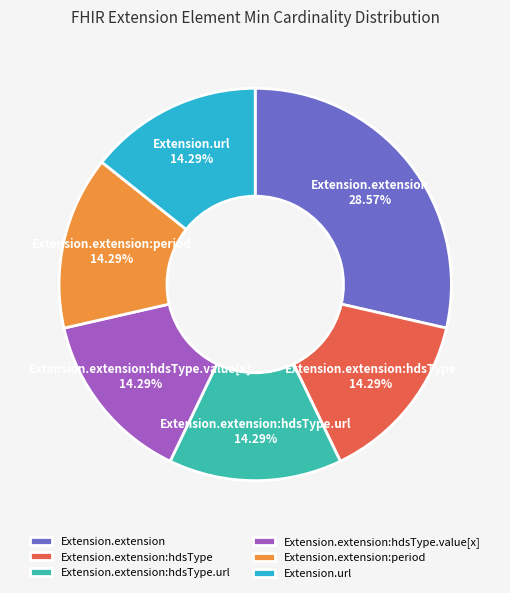

Which category has the biggest portion of the pie?

Extension.extension